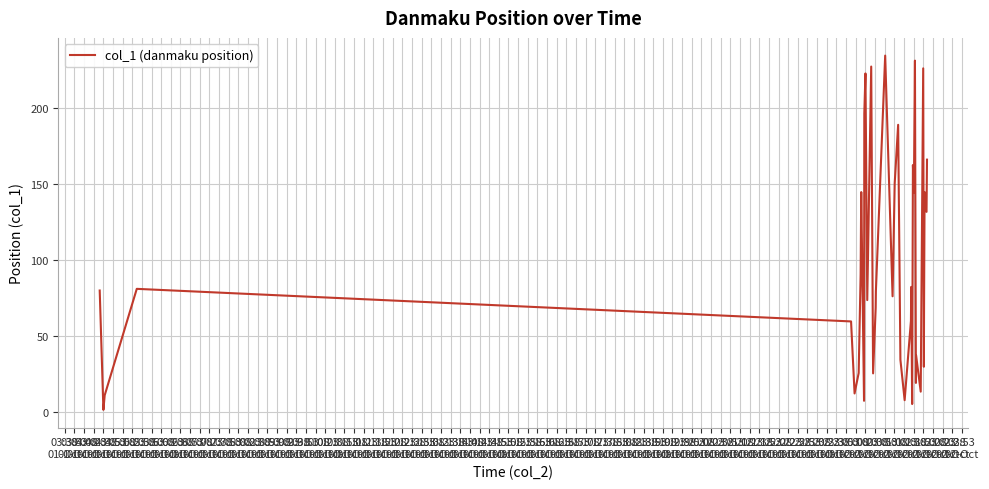

What is the sum of all values?

3874.2